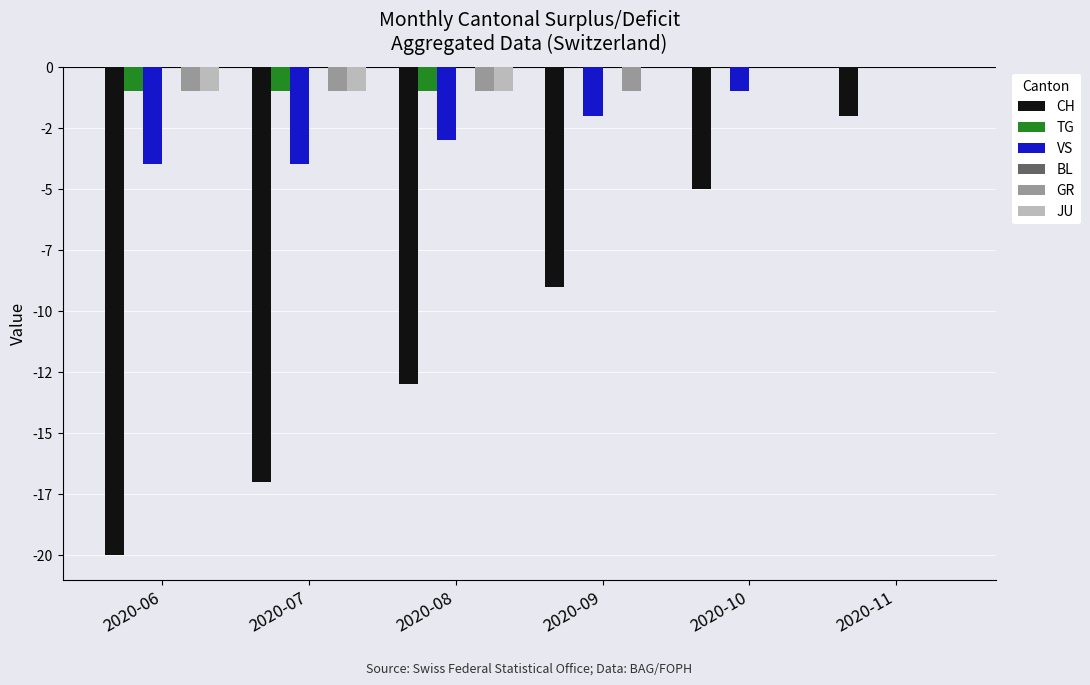

Are the bars grouped side by side (vs. stacked)?

Yes